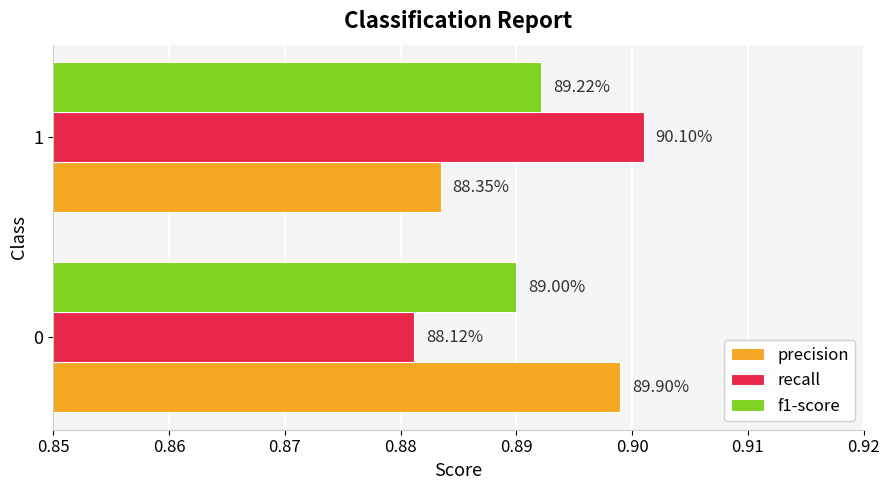

What is the minimum value shown in the chart?

0.9